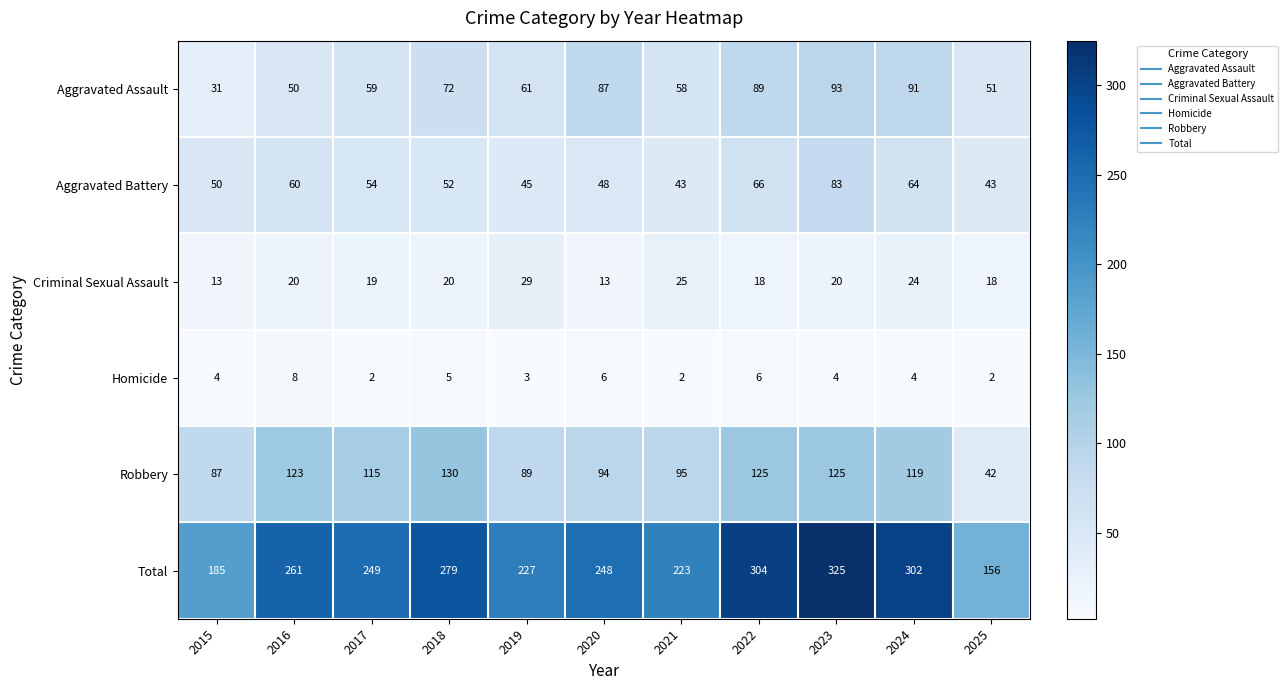

Which series has the largest total across all categories?

Total